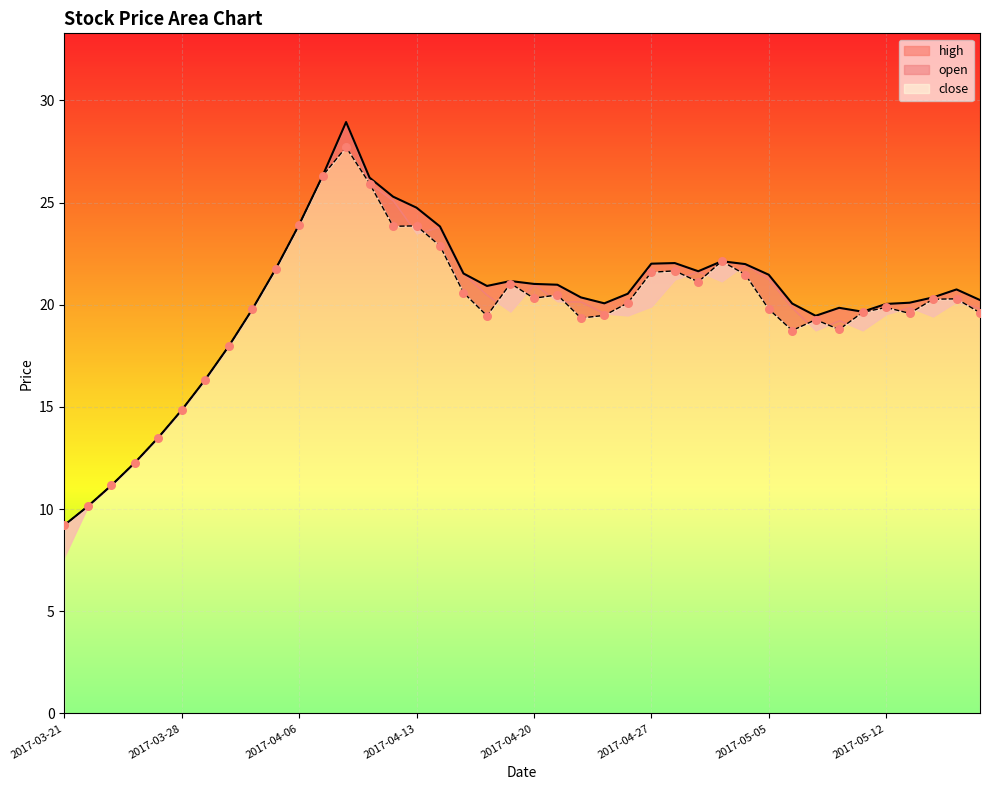

Which series has the largest Y range (max minus min)?

open